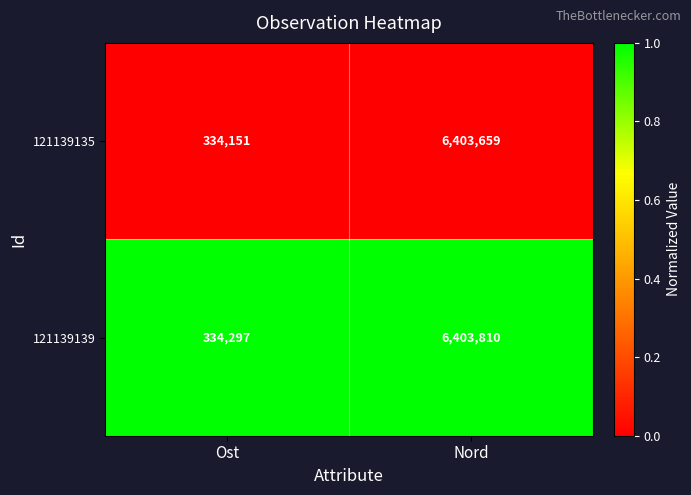

What is the difference between the maximum and minimum values in the 121139135 series?

6069508